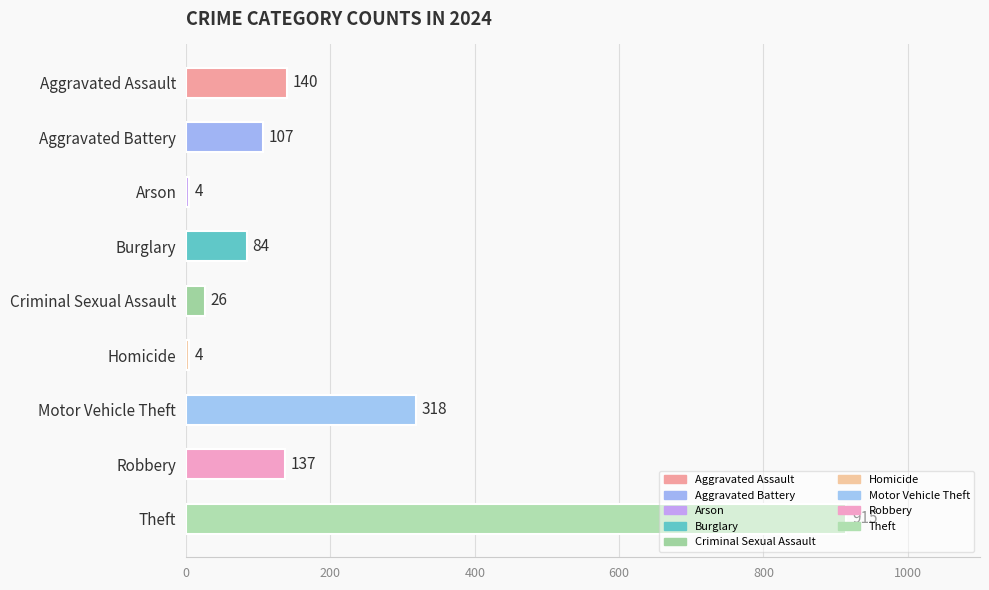

At which category does the chart reach its peak across all series?

Theft